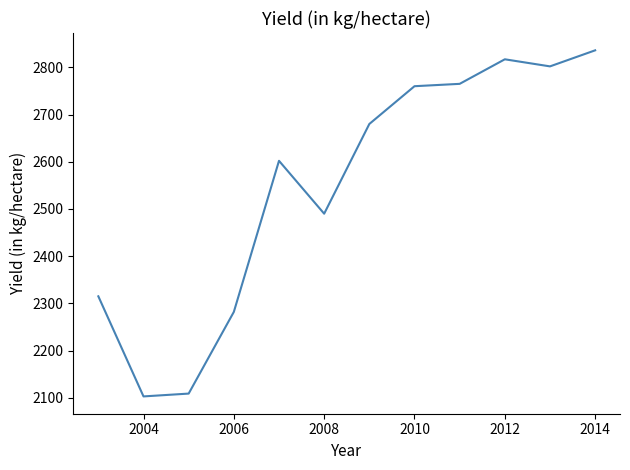

What is the difference between the maximum and minimum values?

733